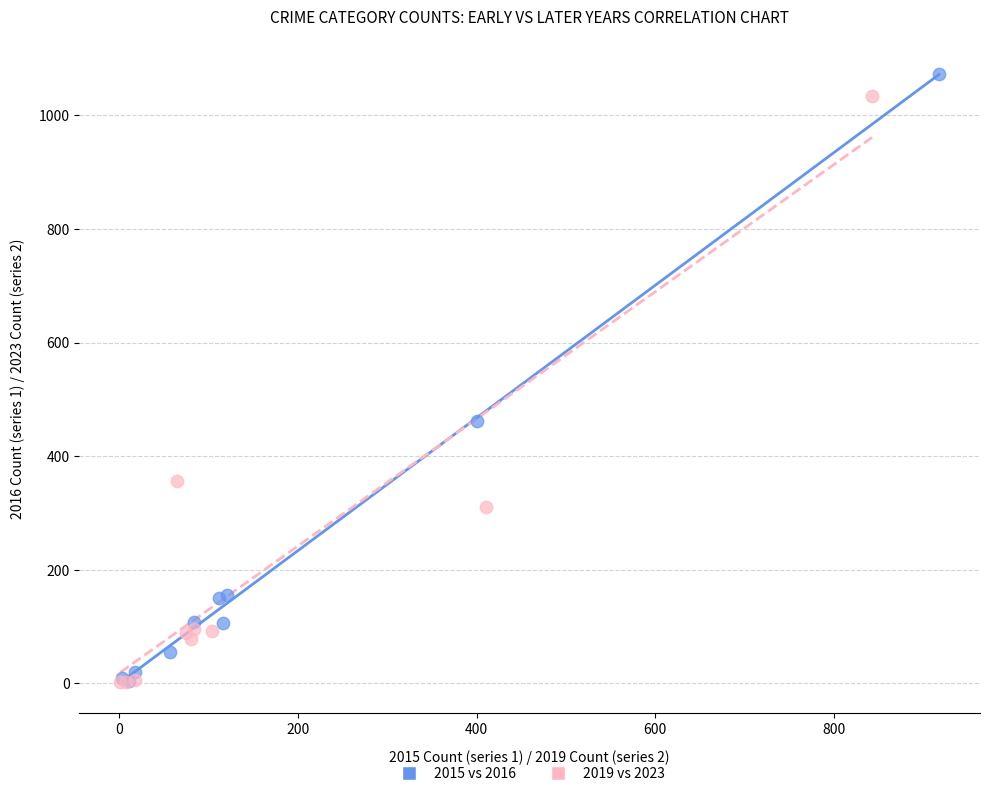

Which series has the widest spread of Y values?

2015 vs 2016